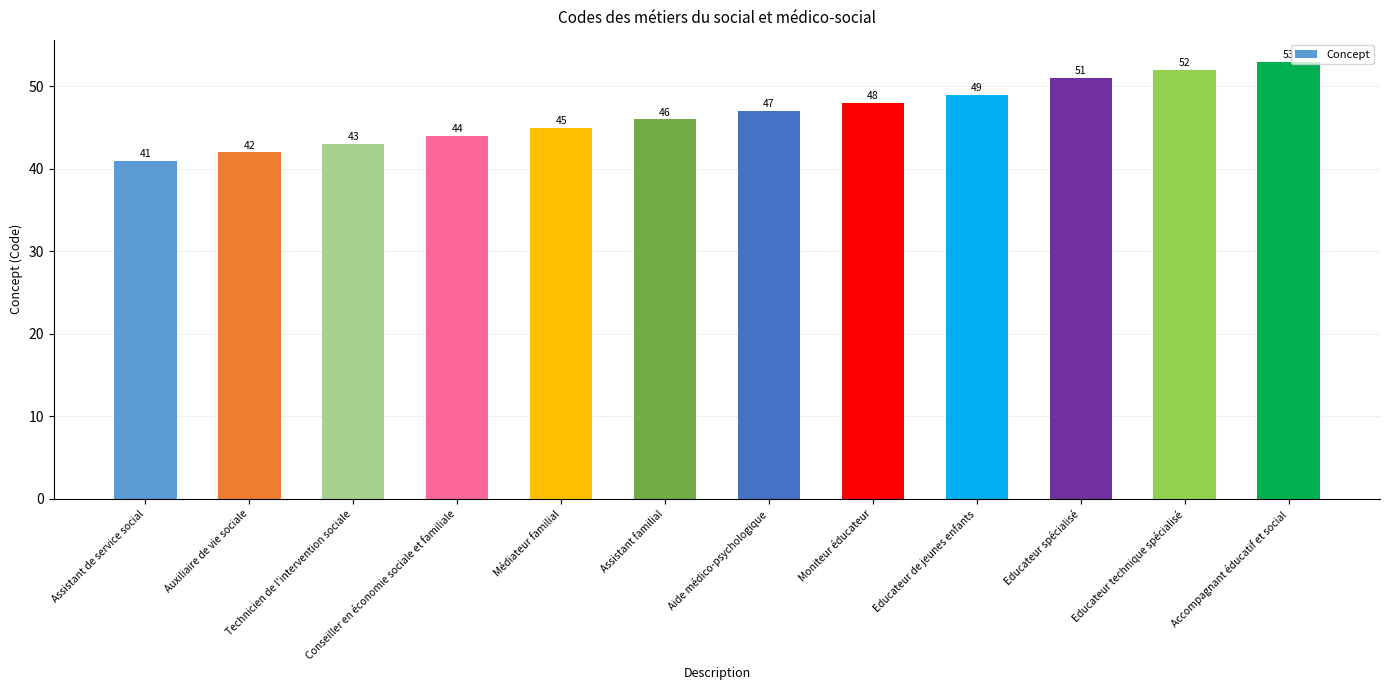

At which label is the value closest to 47?

Aide médico-psychologique